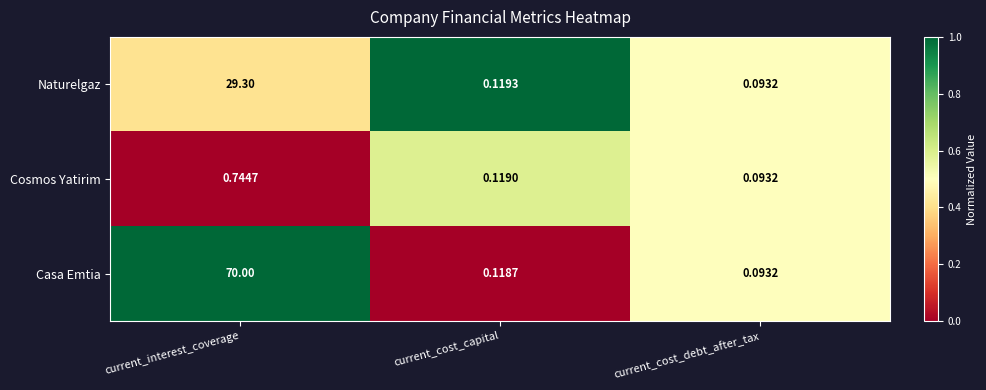

Where is Cosmos Yatirim nearest to the value 0?

current_cost_debt_after_tax